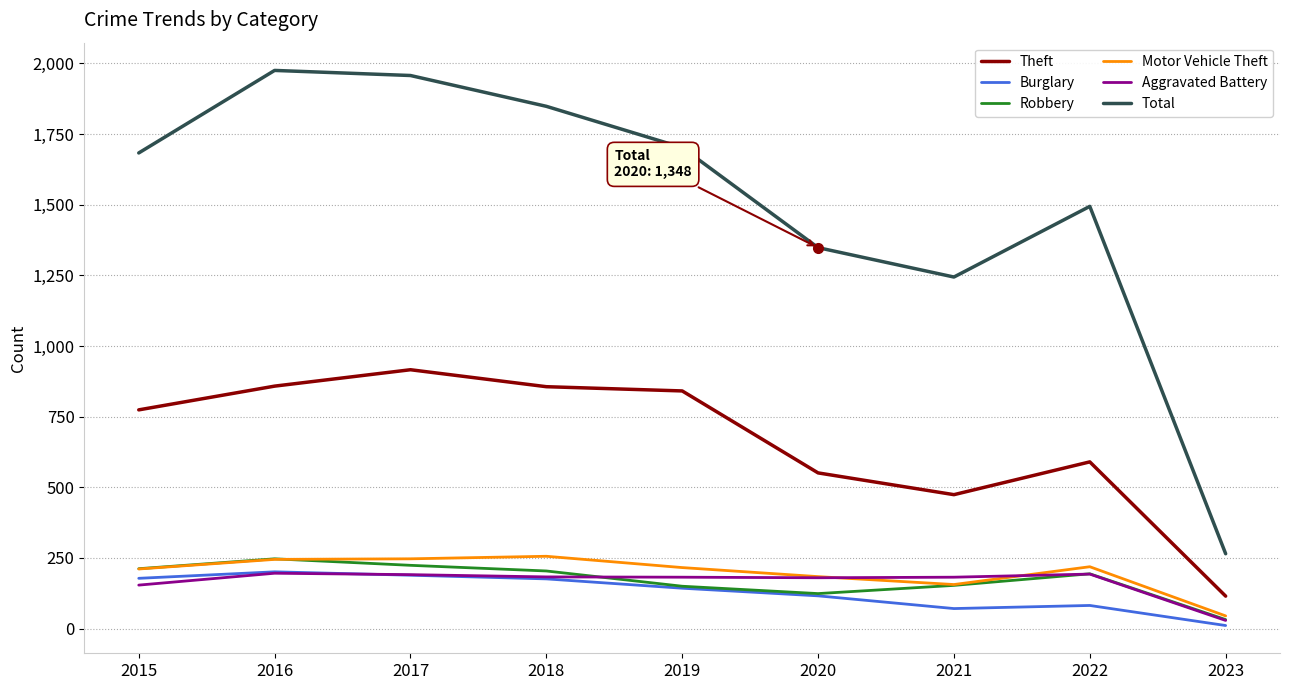

How many distinct data groups are displayed?

6